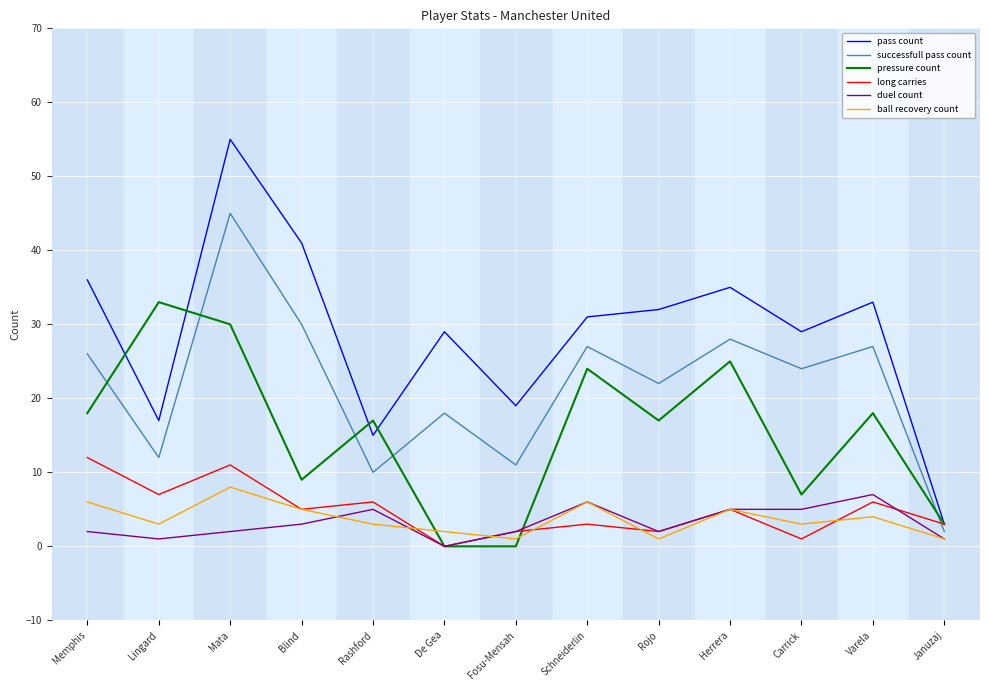

The long carries series shows 4 at Lingard. True or false?

False